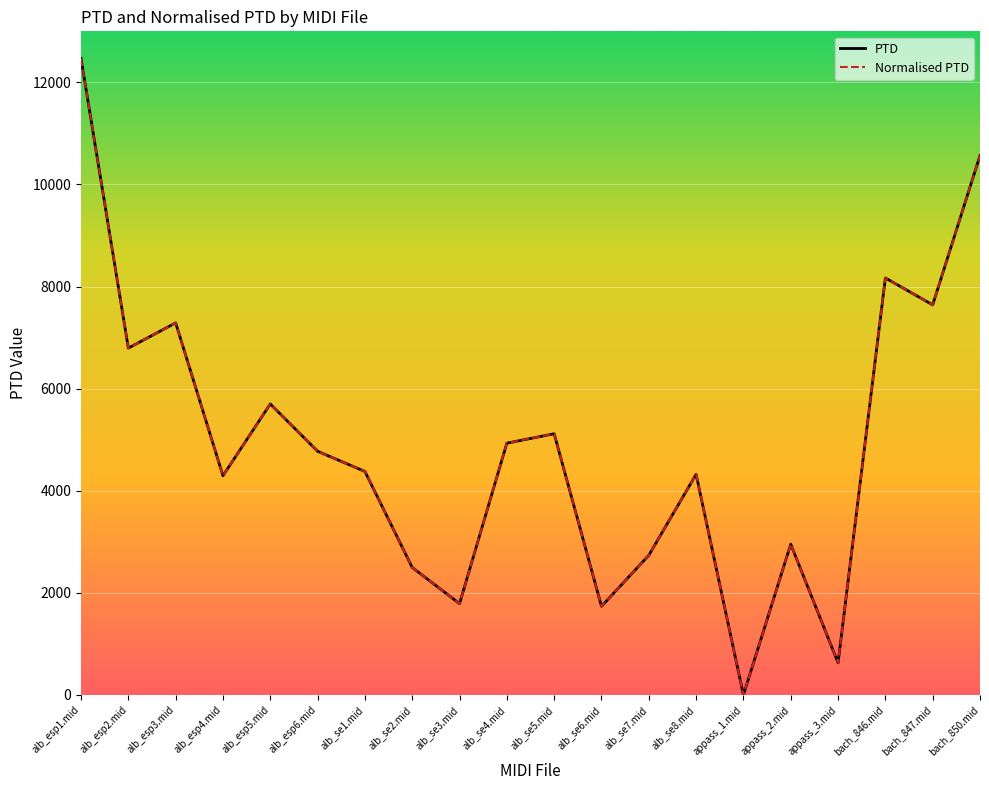

Between appass_1.mid and bach_846.mid, which series saw the biggest shift?

PTD